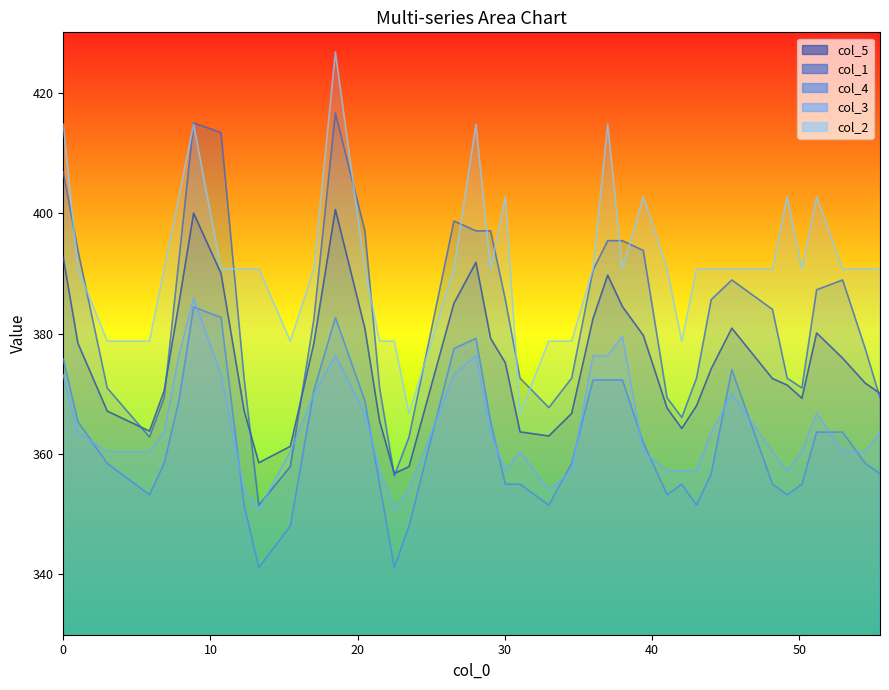

What is the difference between the maximum and second lowest values in the col_2 series?

60.0